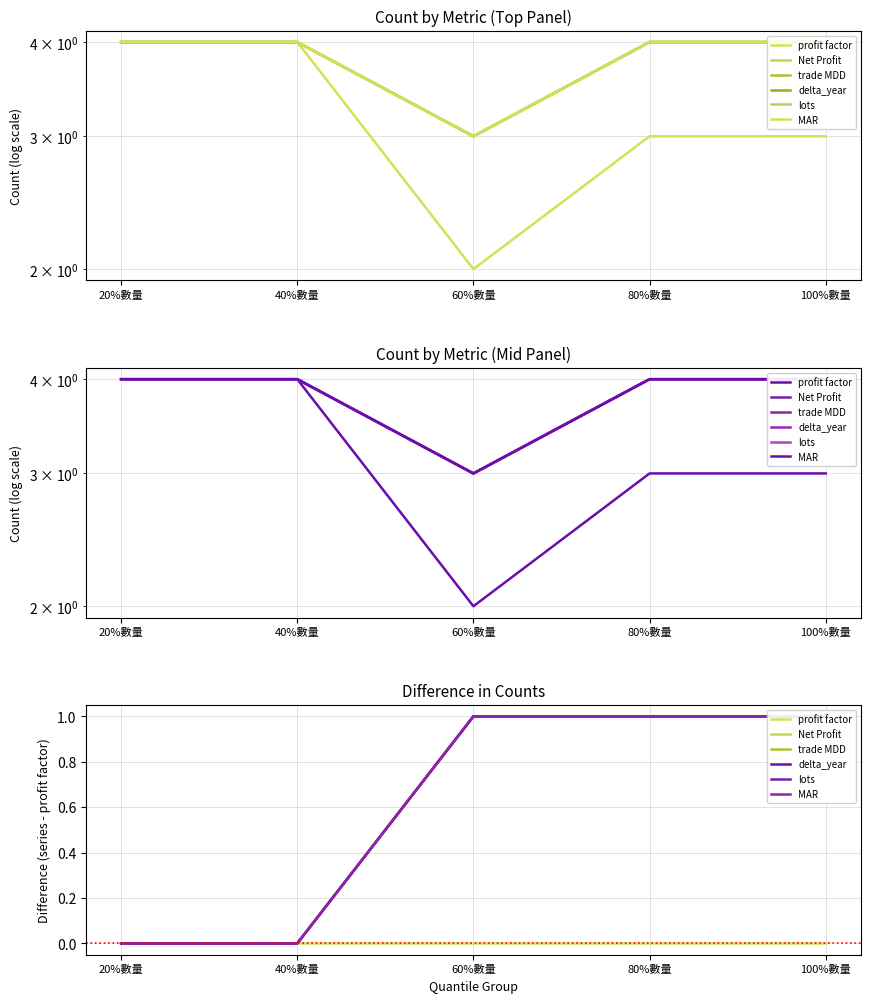

What is the label of the 1st point from the right?

100%數量